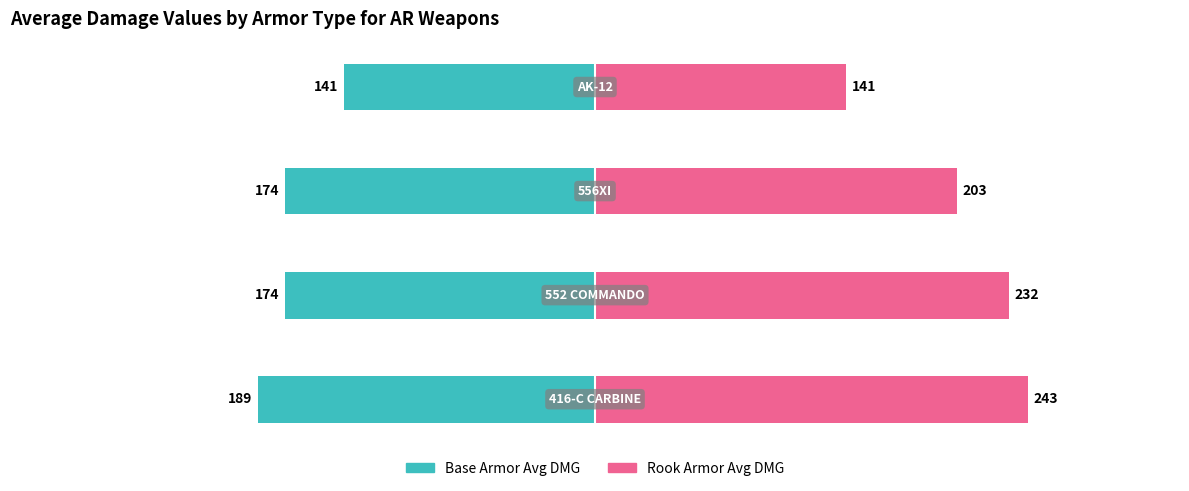

Reading left to right, what are all the values shown in this chart?

Base Armor Avg DMG: −400=-189	−300=-174	−200=-174	−100=-141
Rook Armor Avg DMG: −400=243	−300=232	−200=203	−100=141